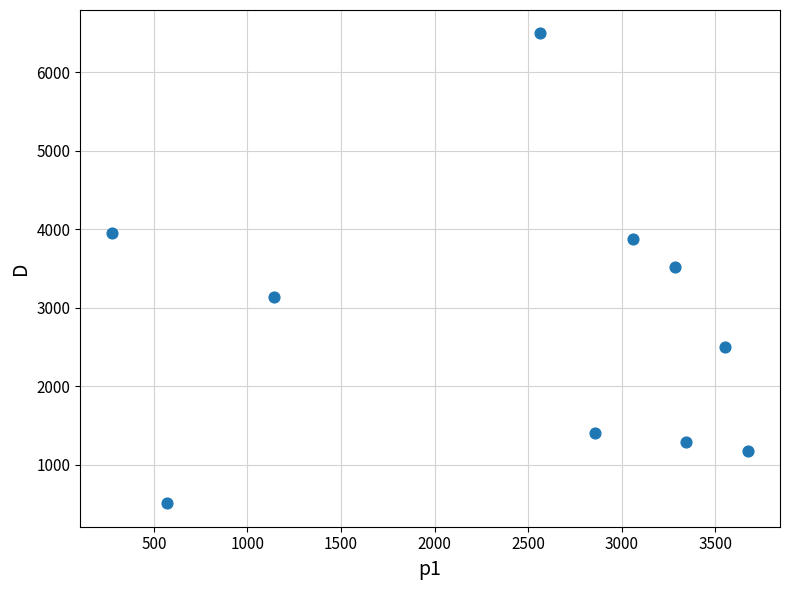

What is the average X value?

2433.3